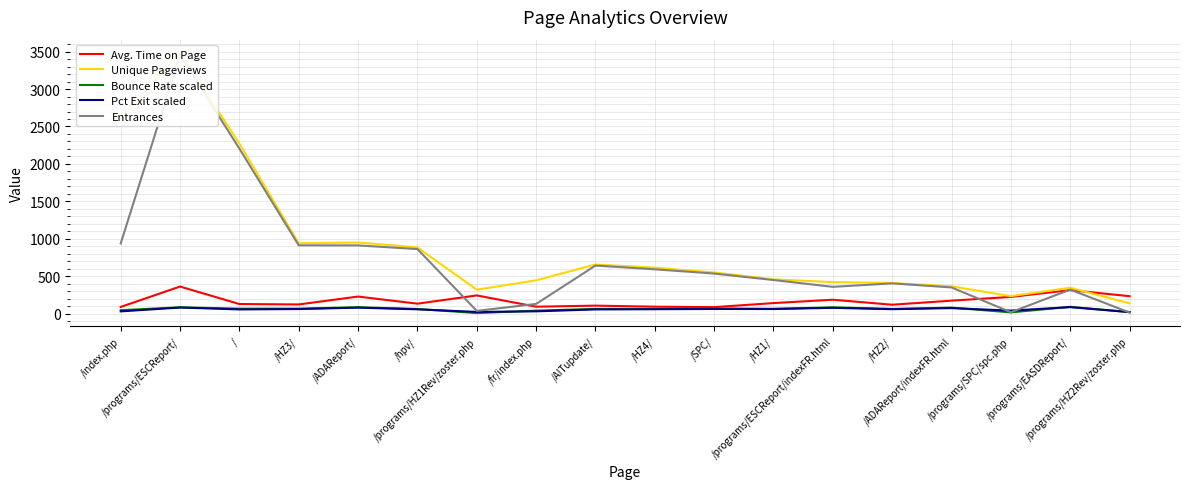

Which category has the highest value in the Unique Pageviews series?

/programs/ESCReport/